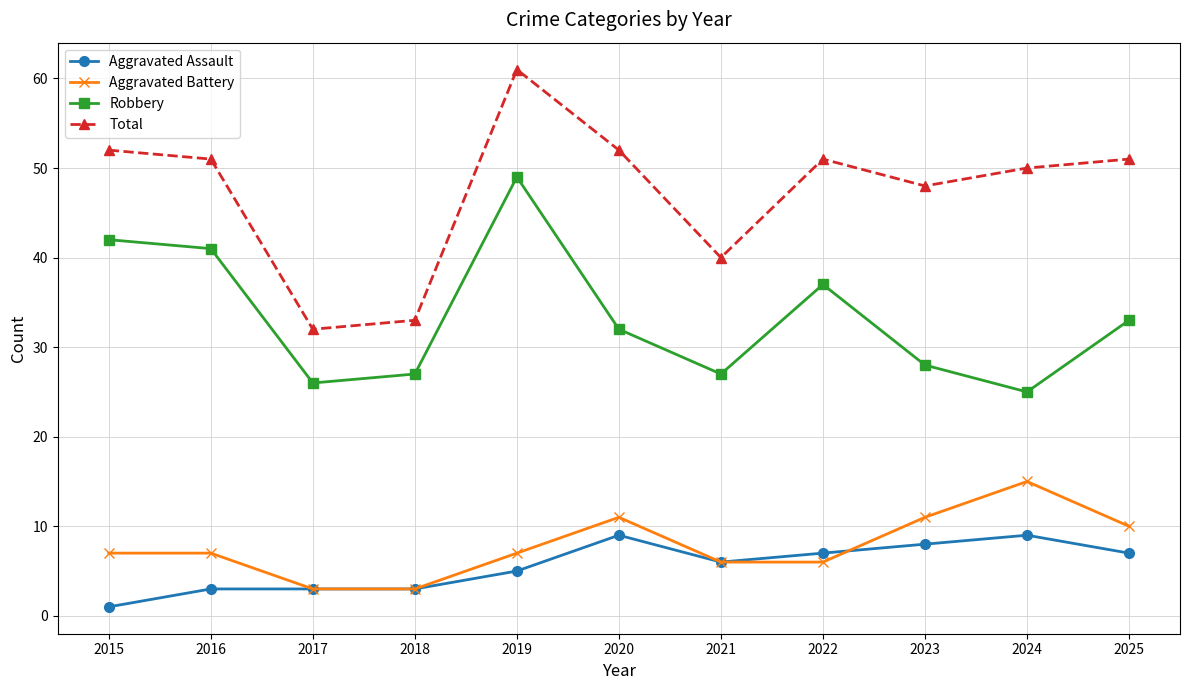

Rank the series by their maximum value, from lowest to highest.

Aggravated Assault, Aggravated Battery, Robbery, Total